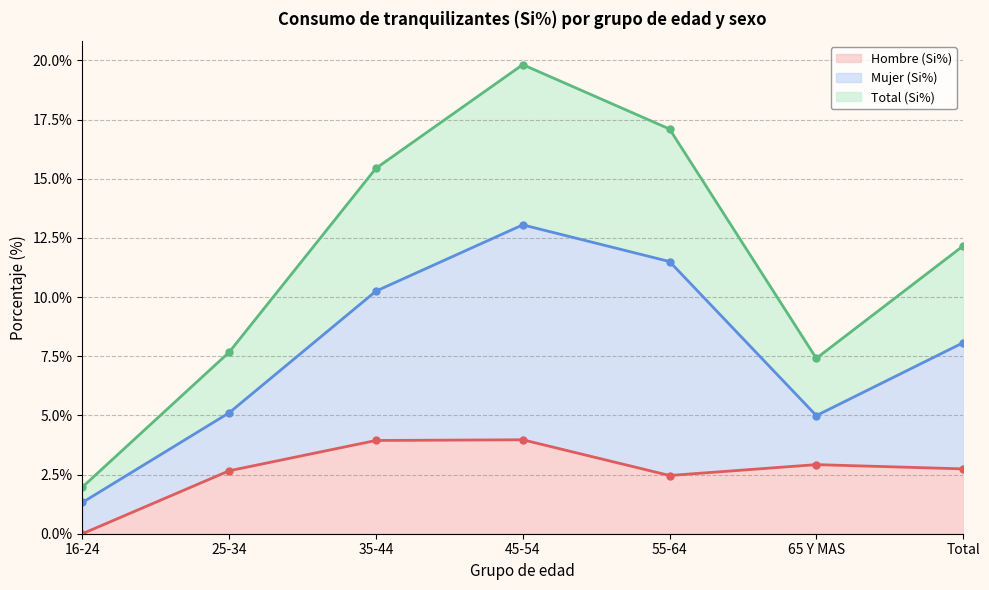

At which category does Total (Si%) reach its first local valley?

65 Y MAS